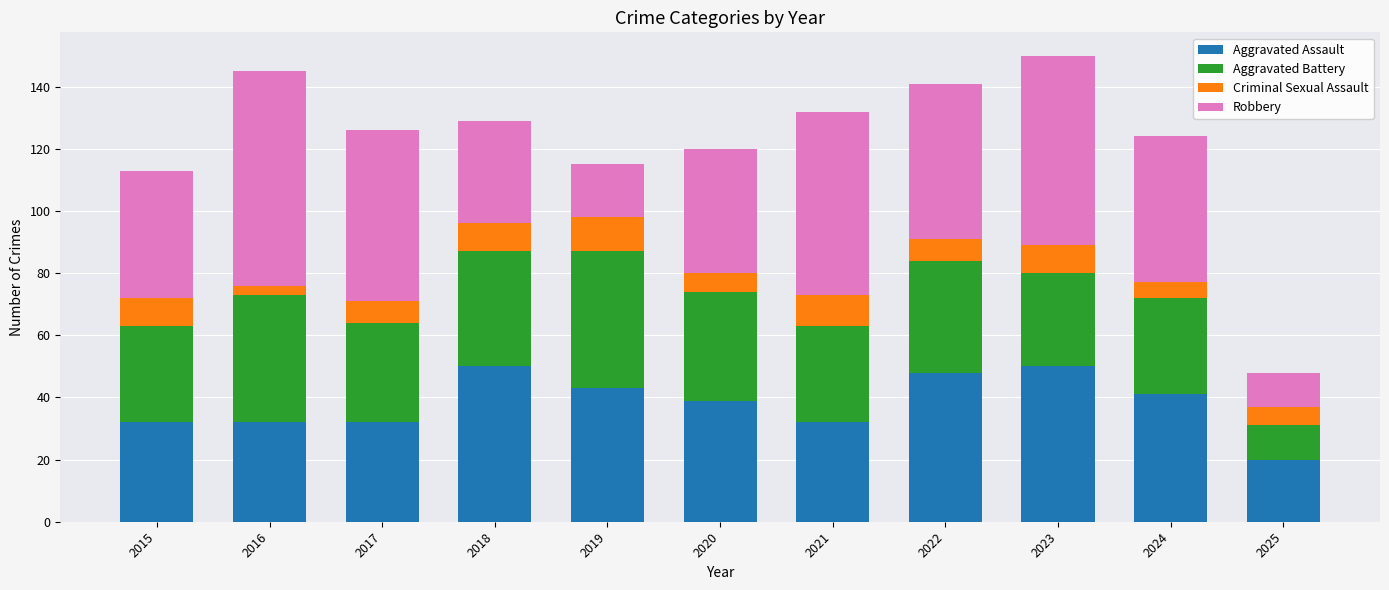

What is the difference between the Aggravated Assault values at 2020 and 2019?

4